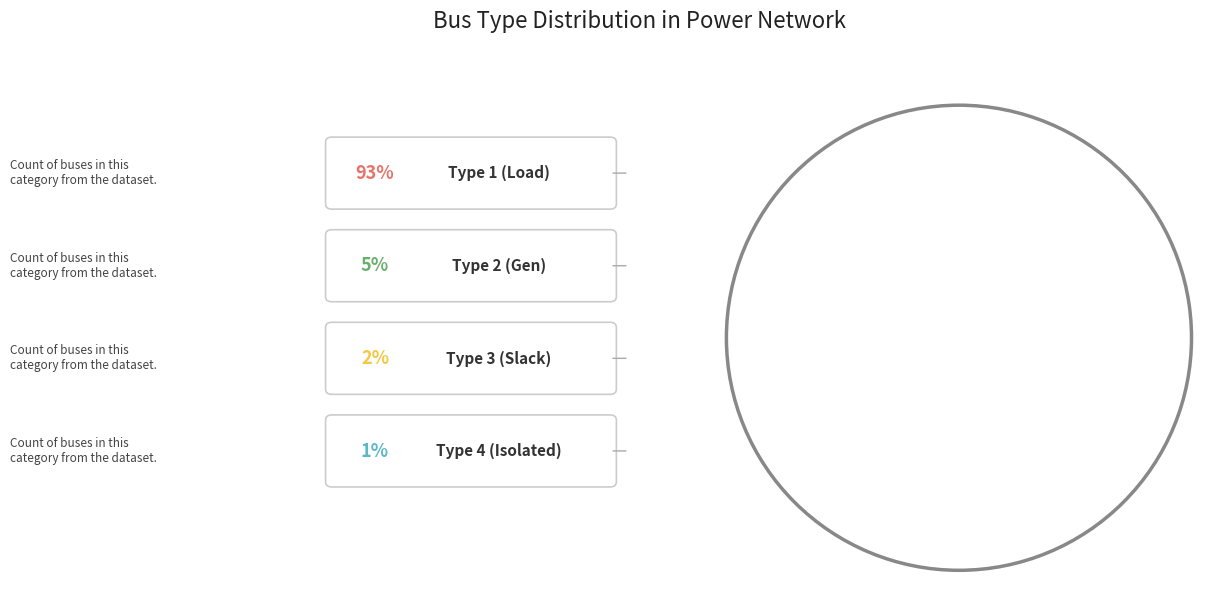

True or false: BUS_TYPE 1 accounts for 18% of the total.

False